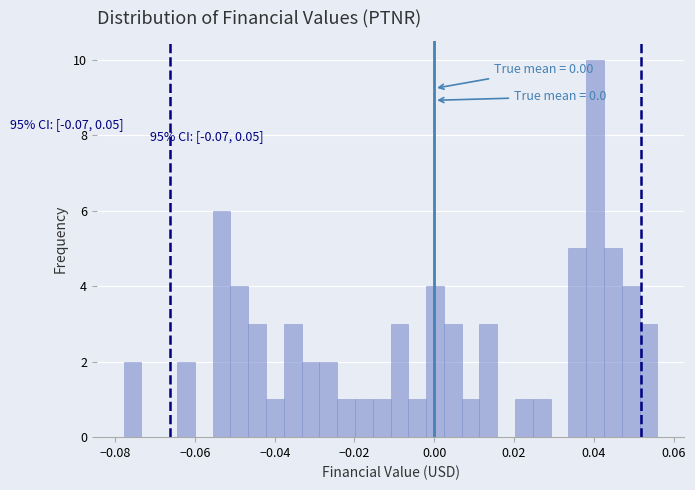

Around what value on the x-axis is the tallest bar? Give the approximate position of its centre, as read against the axis.

0.040